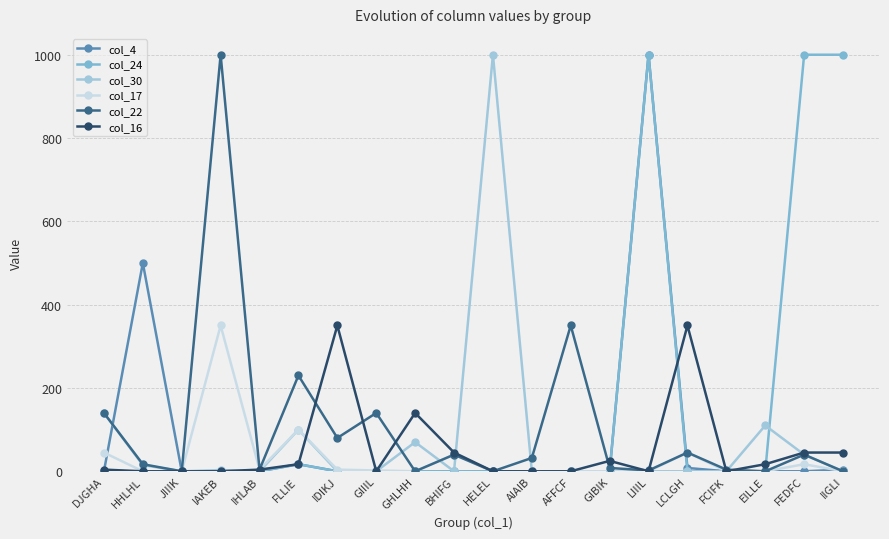

Is the value of col_4 at FEDFC greater than the value of col_24 at FEDFC?

No